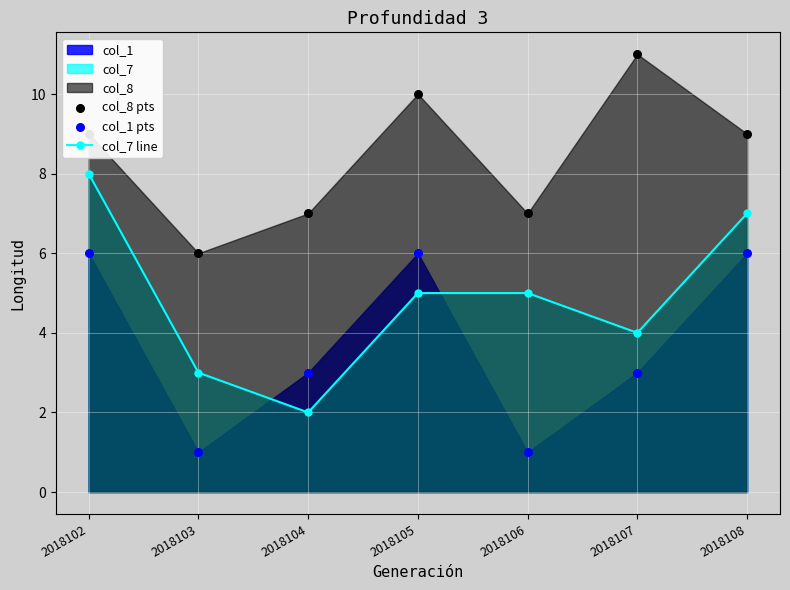

Which series reaches the maximum Y coordinate?

col_8 pts